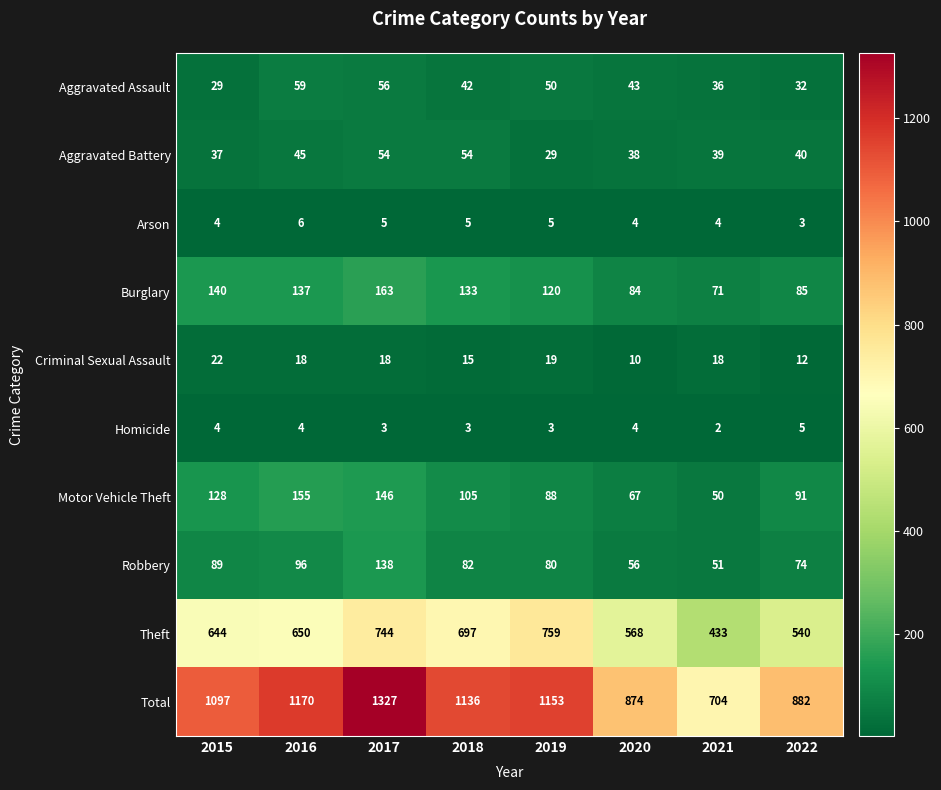

Where does the Criminal Sexual Assault series first go above 18?

2015